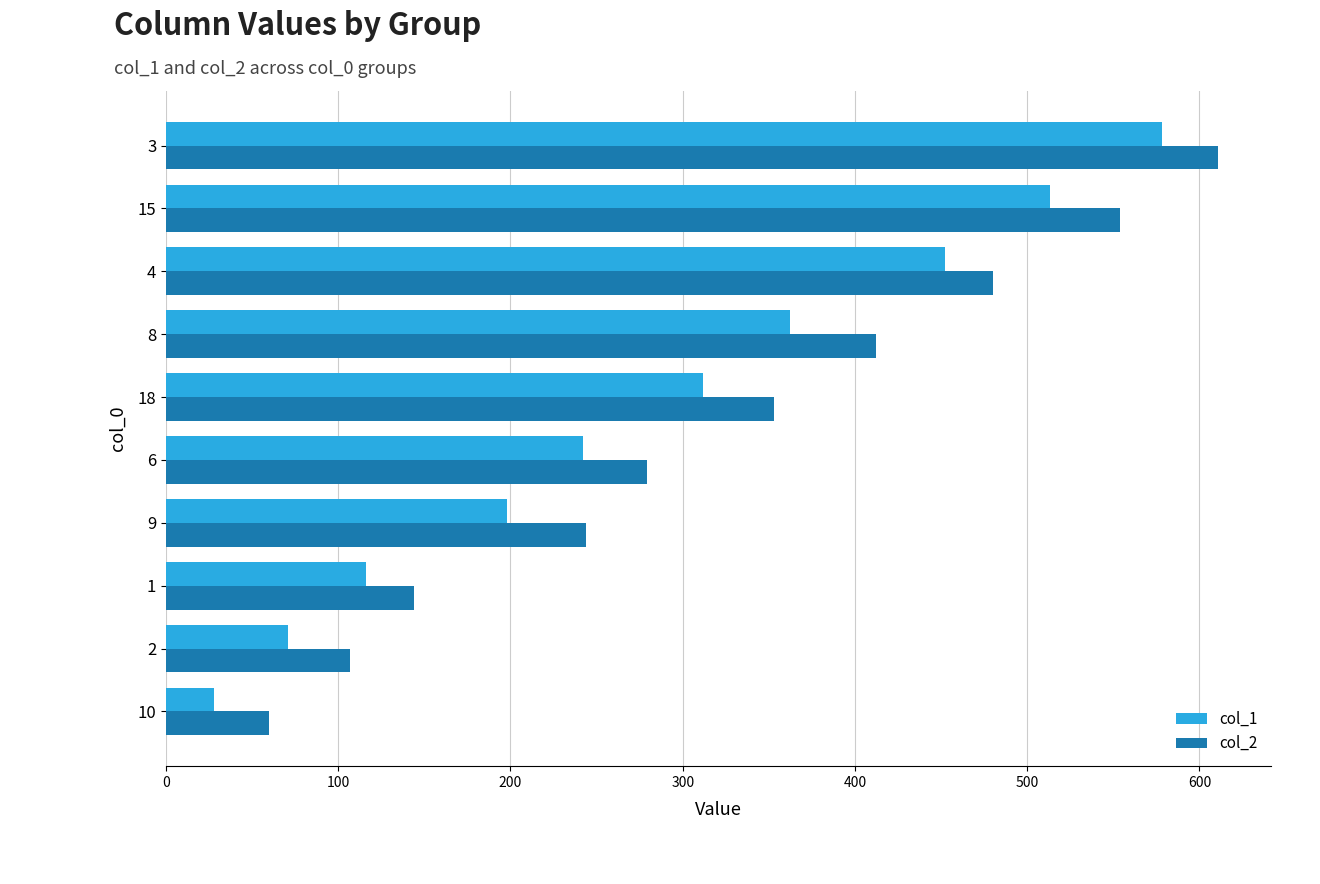

What is the sum of all col_1 values?

2872